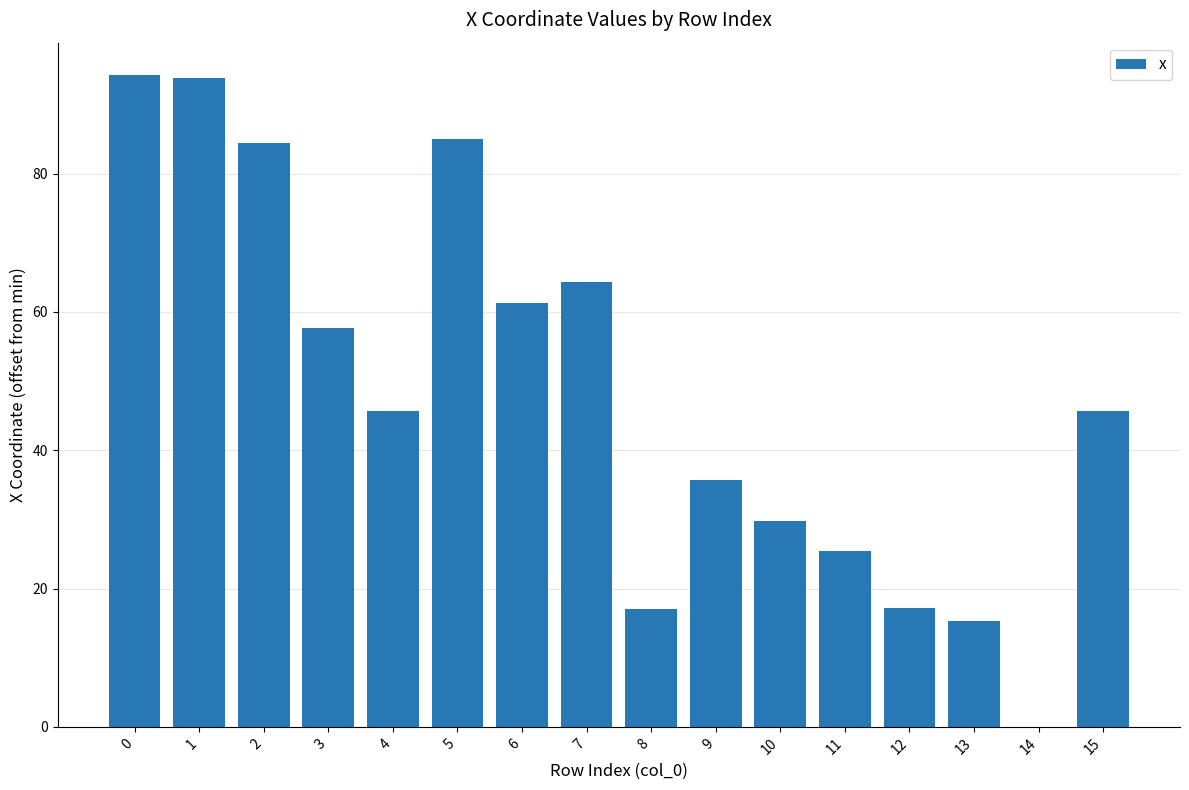

Approximately how many times larger is the value at 7 compared to 11?

2.5